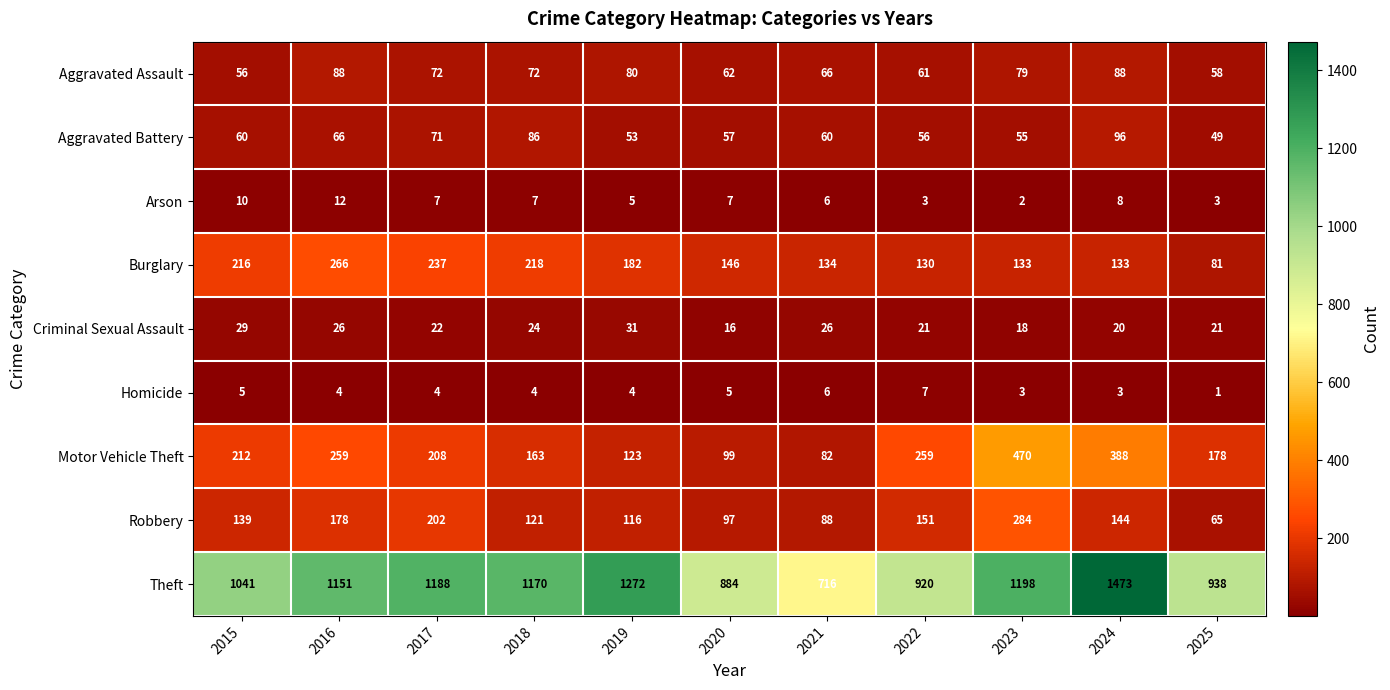

What is the difference between the highest and lowest values at 2017?

1184